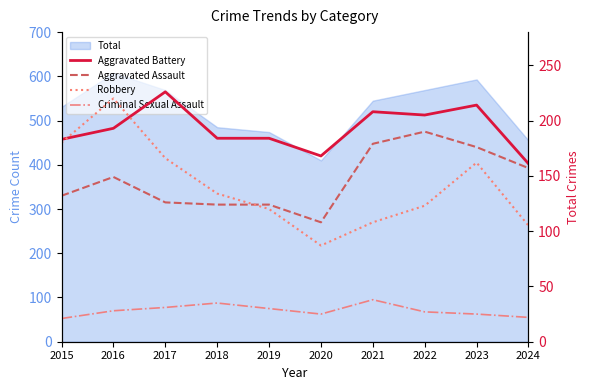

Reading left to right, transcribe all the data shown in this chart.

Aggravated Battery: 2015=183	2016=193	2017=226	2018=184	2019=184	2020=168	2021=208	2022=205	2023=214	2024=161
Aggravated Assault: 2015=132	2016=149	2017=126	2018=124	2019=124	2020=108	2021=179	2022=190	2023=176	2024=157
Robbery: 2015=180	2016=220	2017=166	2018=134	2019=120	2020=87	2021=108	2022=123	2023=162	2024=105
Criminal Sexual Assault: 2015=21	2016=28	2017=31	2018=35	2019=30	2020=25	2021=38	2022=27	2023=25	2024=22